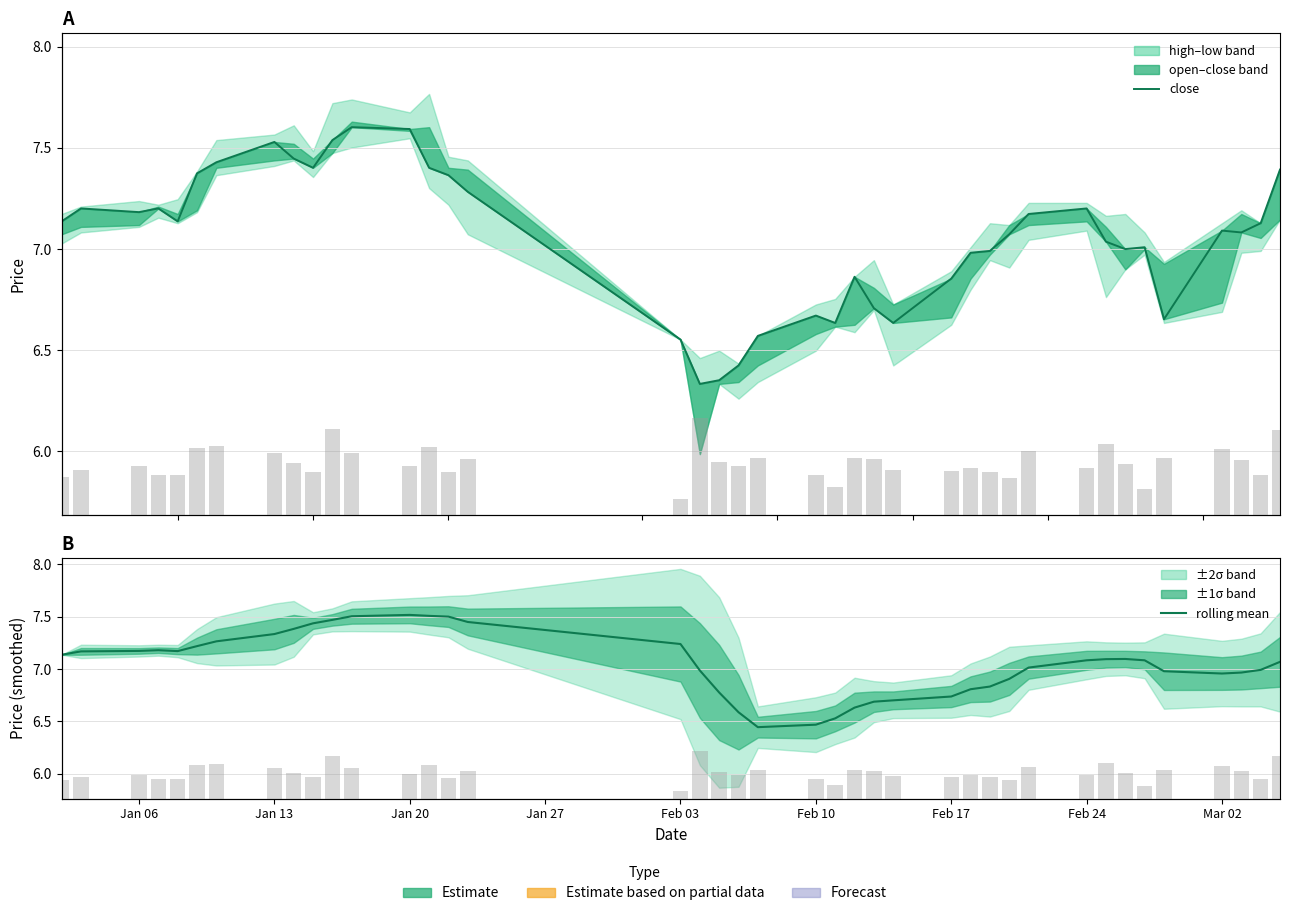

Which series has the largest total across all categories?

volume